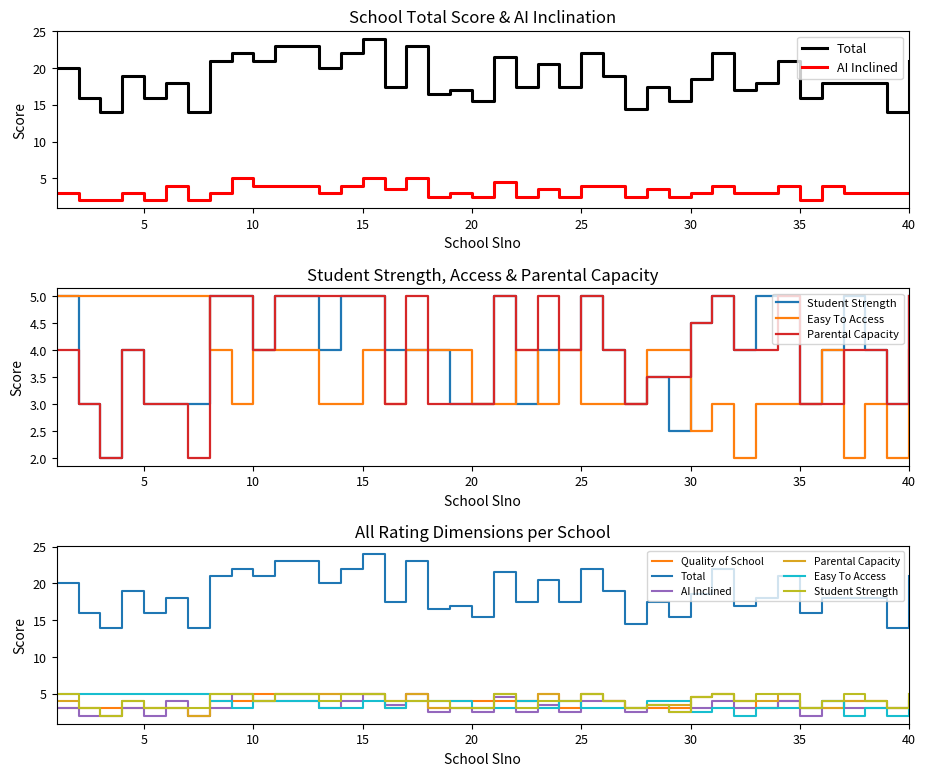

What is the highest value of the Student Strength series?

5.0